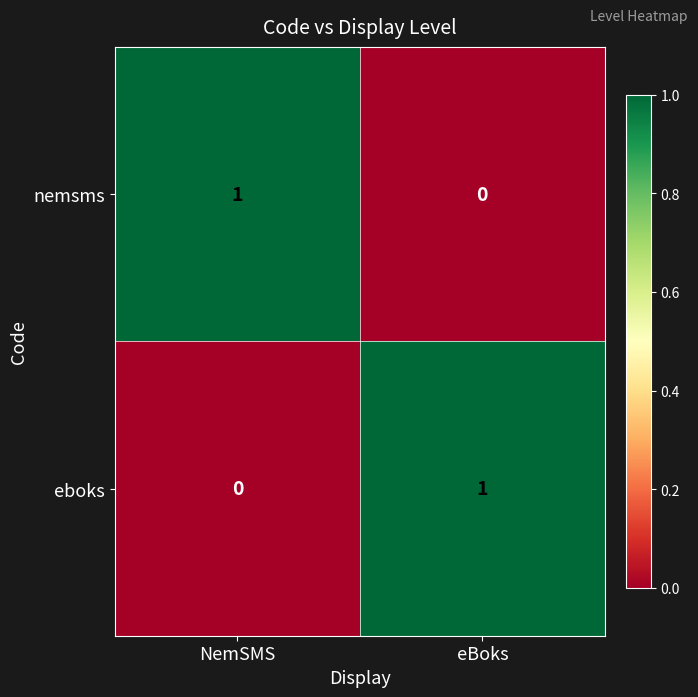

How many positive values does the eboks series have?

1